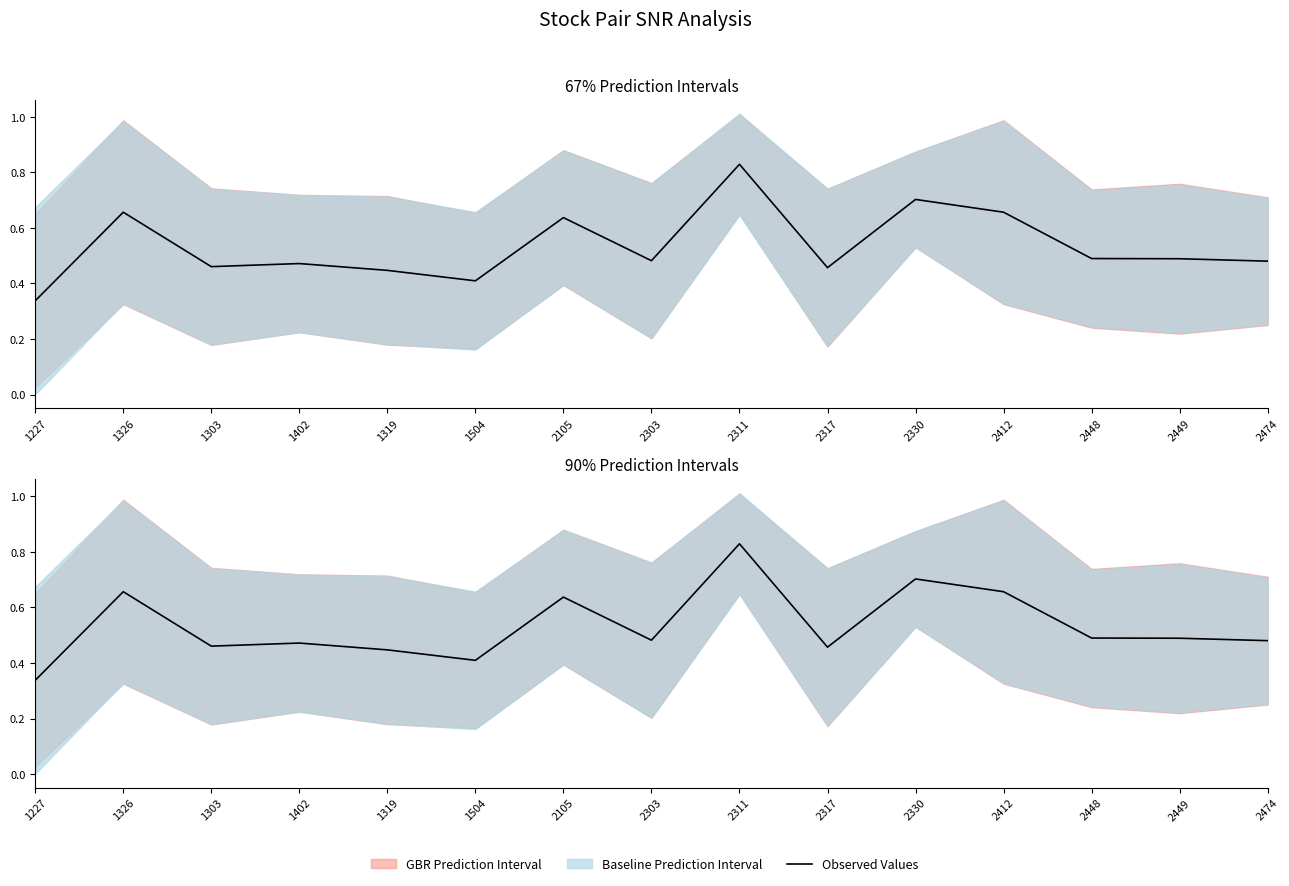

List the labels in order of value, smallest first.

1227, 1504, 1319, 2317, 1303, 1402, 2474, 2303, 2449, 2448, 2105, 1326, 2412, 2330, 2311